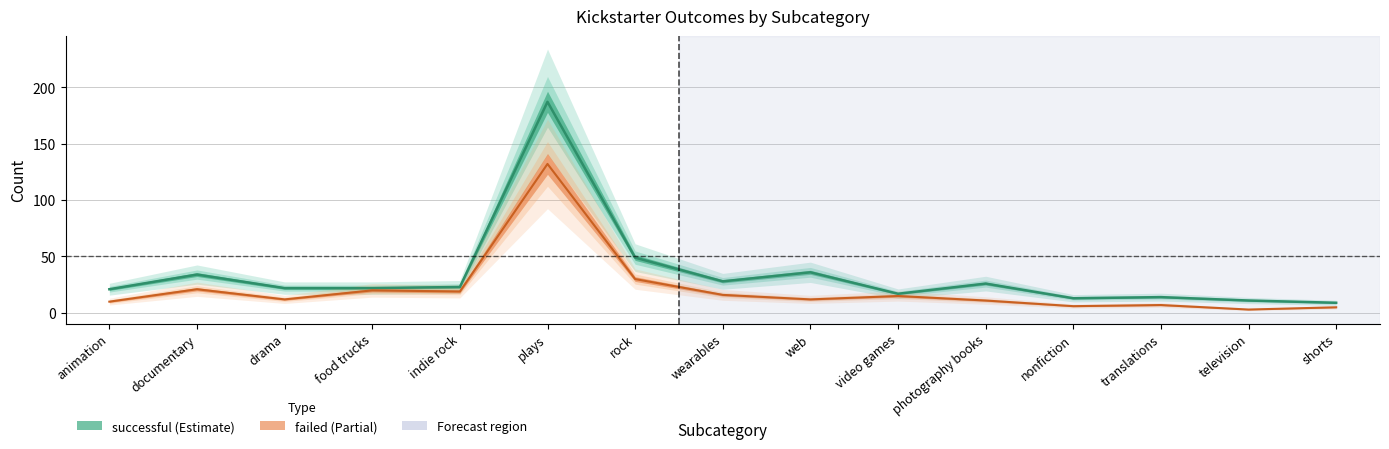

Rank the series at shorts from highest to lowest value.

successful, failed